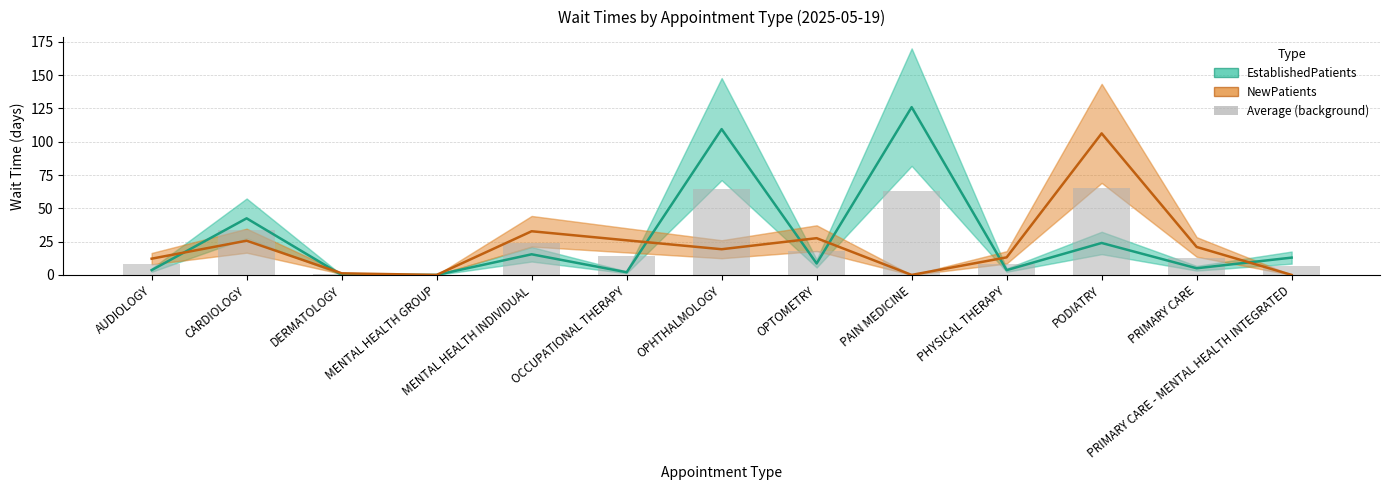

What is the sum of all NewPatients values?

285.3